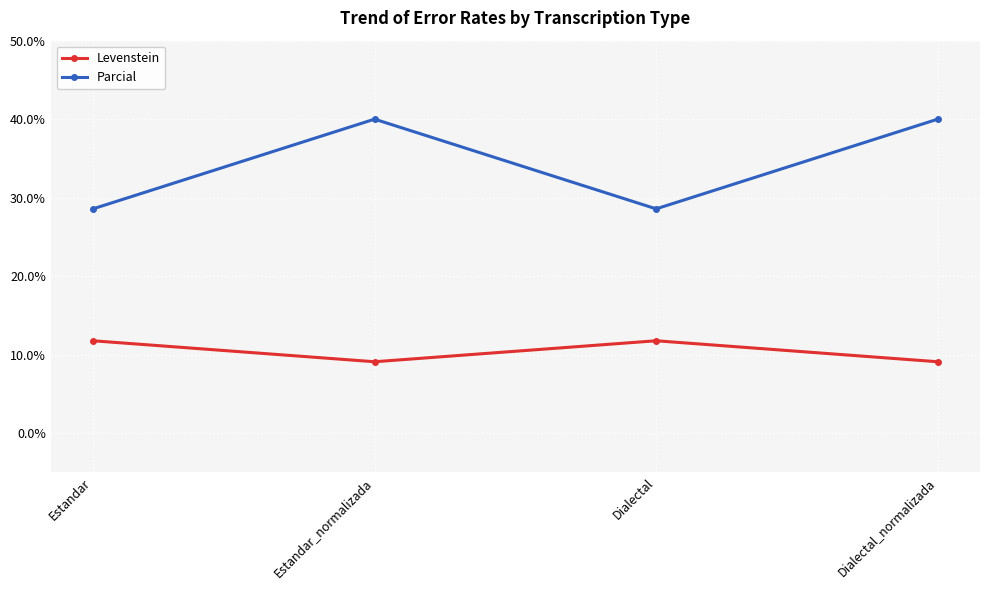

Where is the first local maximum for Levenstein?

Dialectal